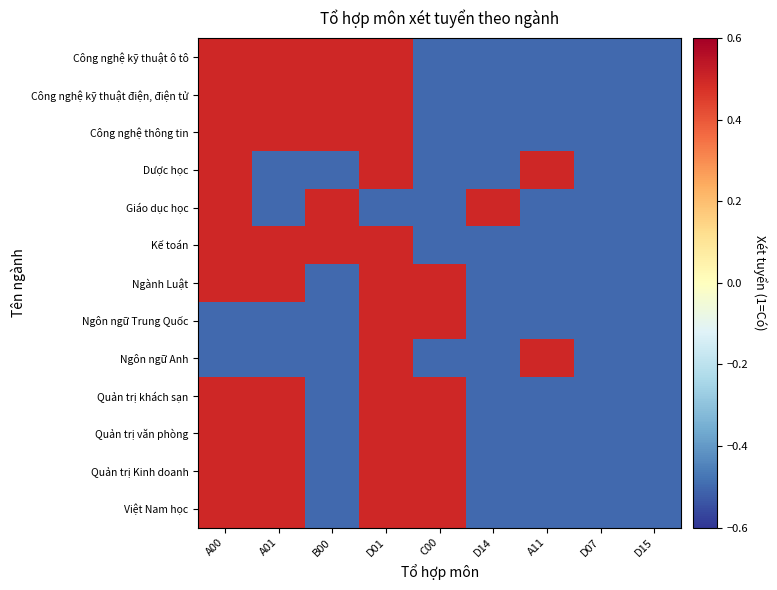

How many categories are shown in the chart?

9